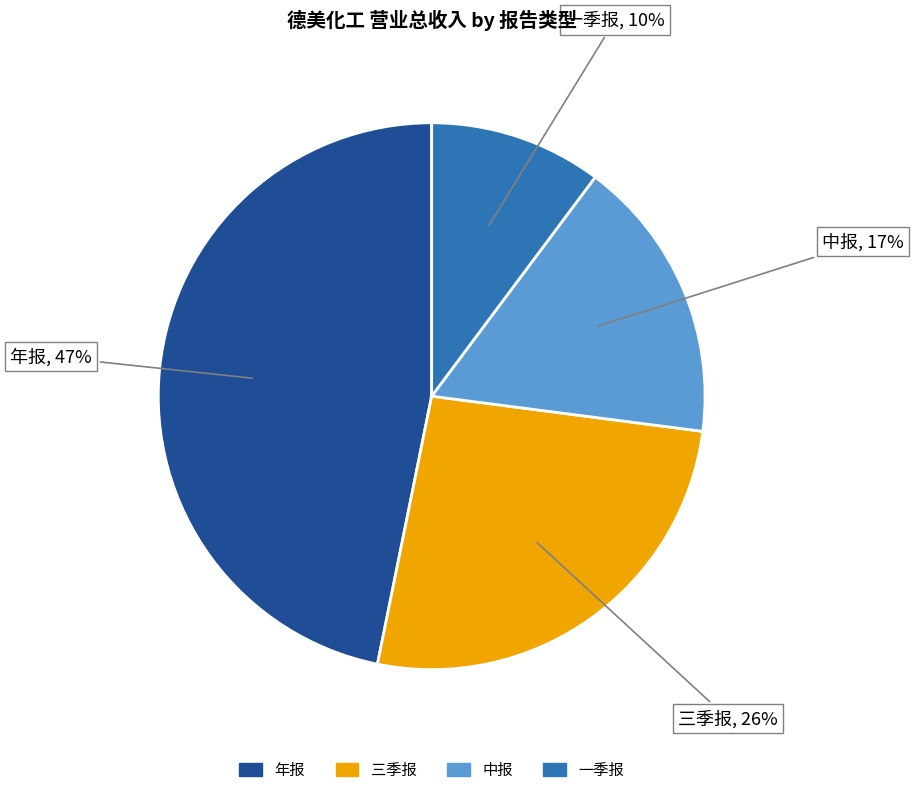

Is it true that 一季报 is 22% of the pie?

False